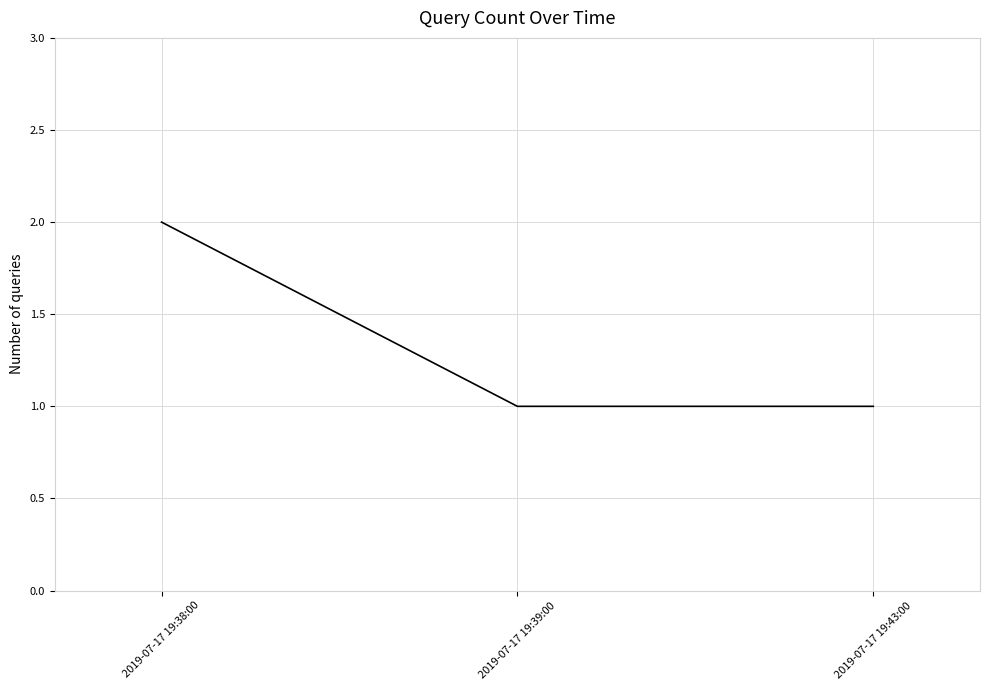

At which category does the chart reach its peak across all series?

2019-07-17 19:38:00